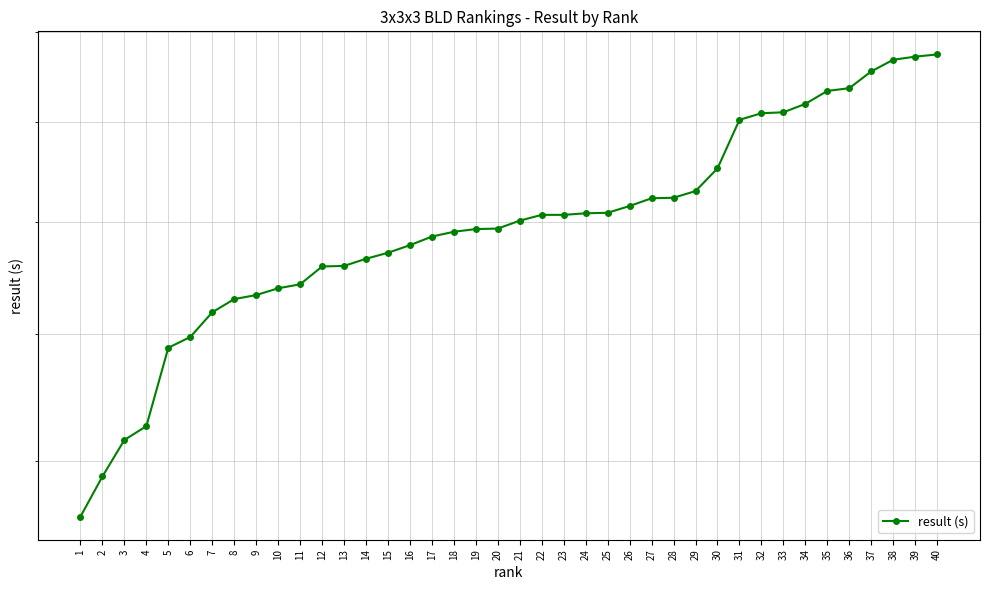

What is the greatest value displayed?

21.5